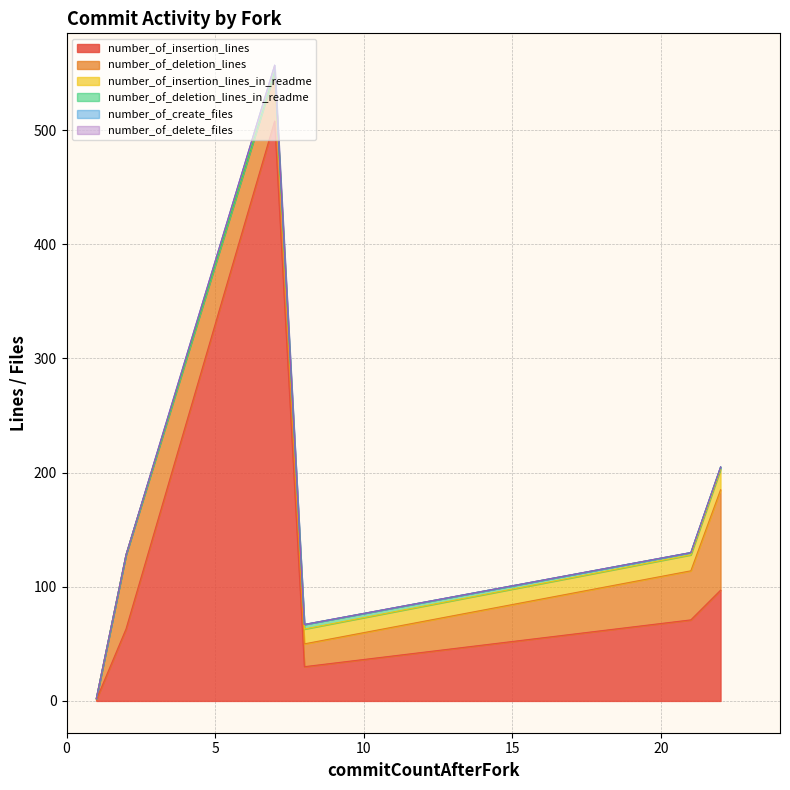

List the labels in order of number_of_delete_files value, largest first.

21, 22, 1, 8, 2, 7